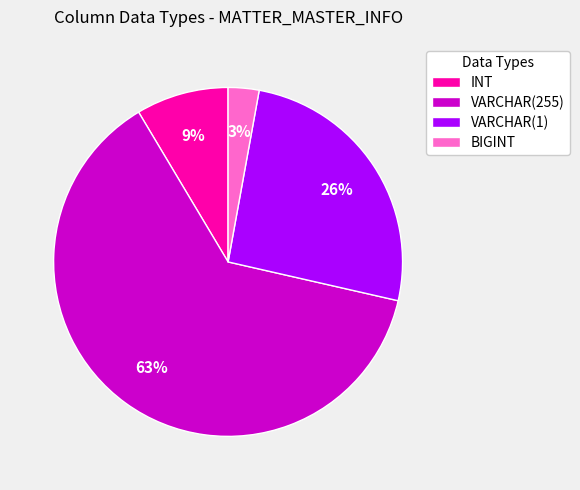

Which category has the biggest portion of the pie?

VARCHAR(255)